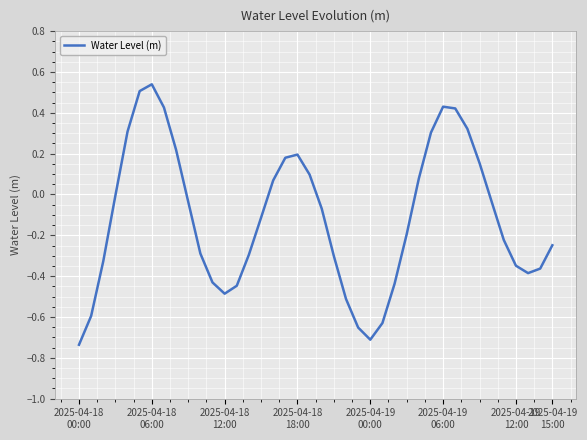

What is the difference between the maximum and minimum values?

1.3